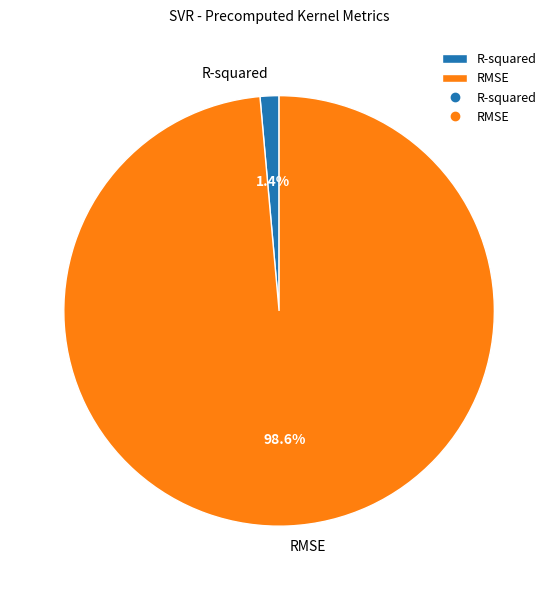

Is there any slice that represents more than half of the pie?

Yes